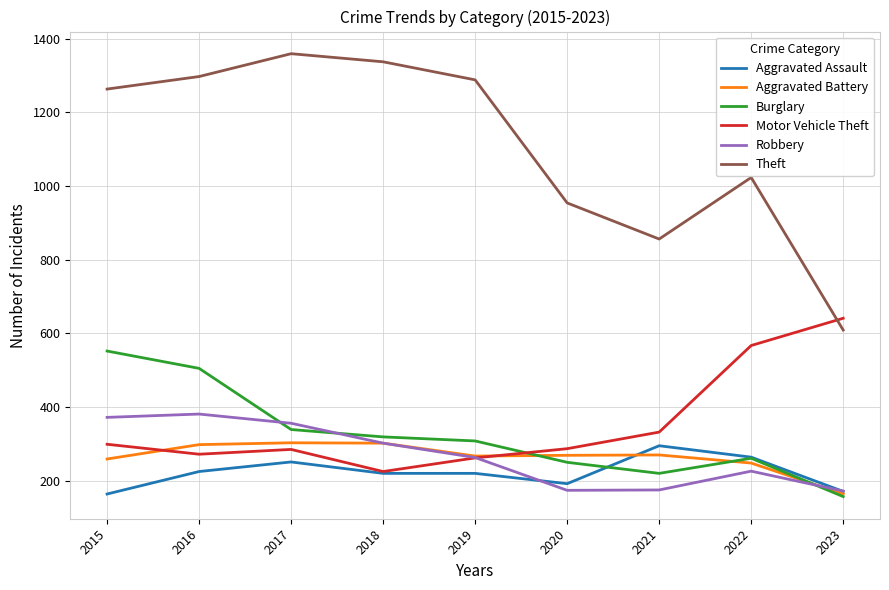

Which series has the largest range (max minus min)?

Theft